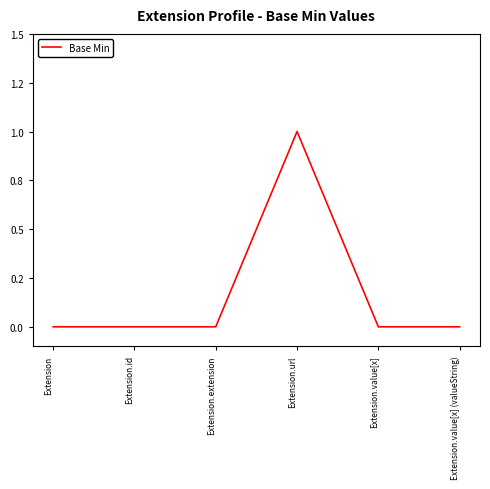

How many interior local peaks (higher than both neighbors) does the data have?

1